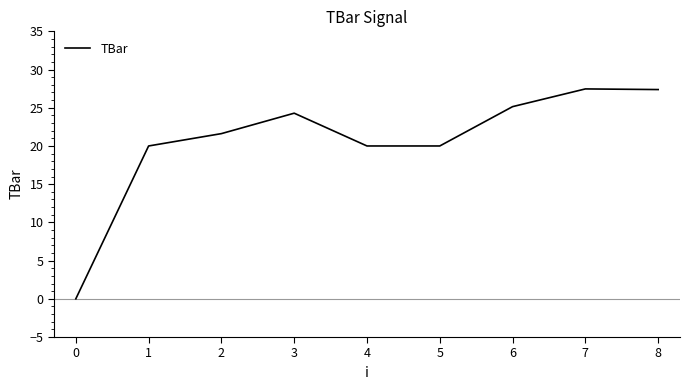

At which category does the data reach its first local peak?

3